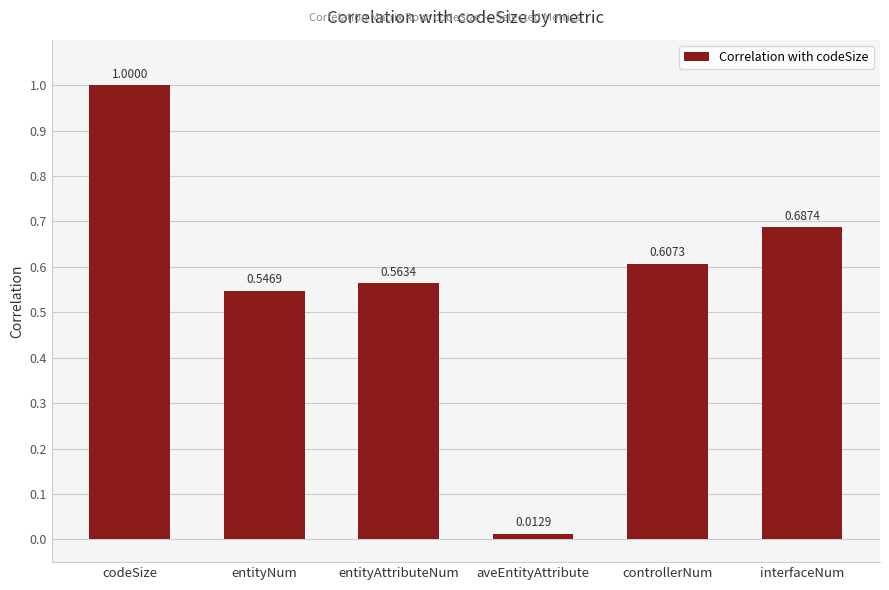

At which label is the value closest to 0?

aveEntityAttribute